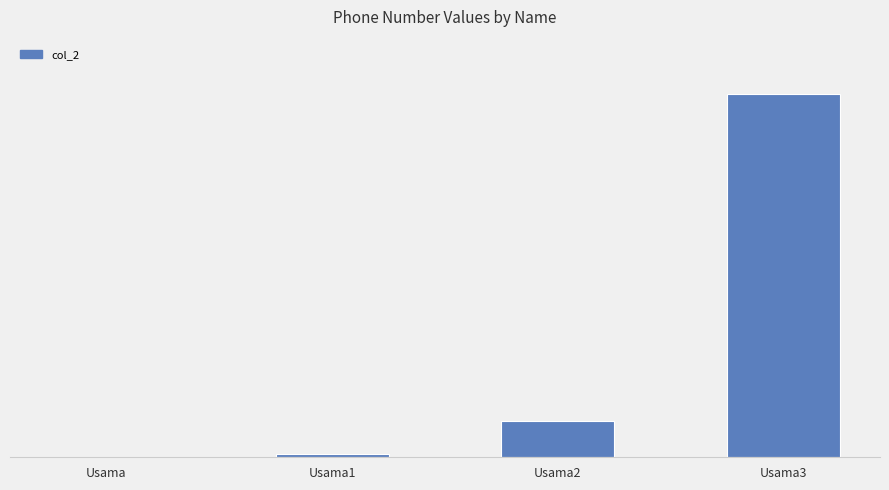

Which label corresponds to the smallest value in the chart?

Usama